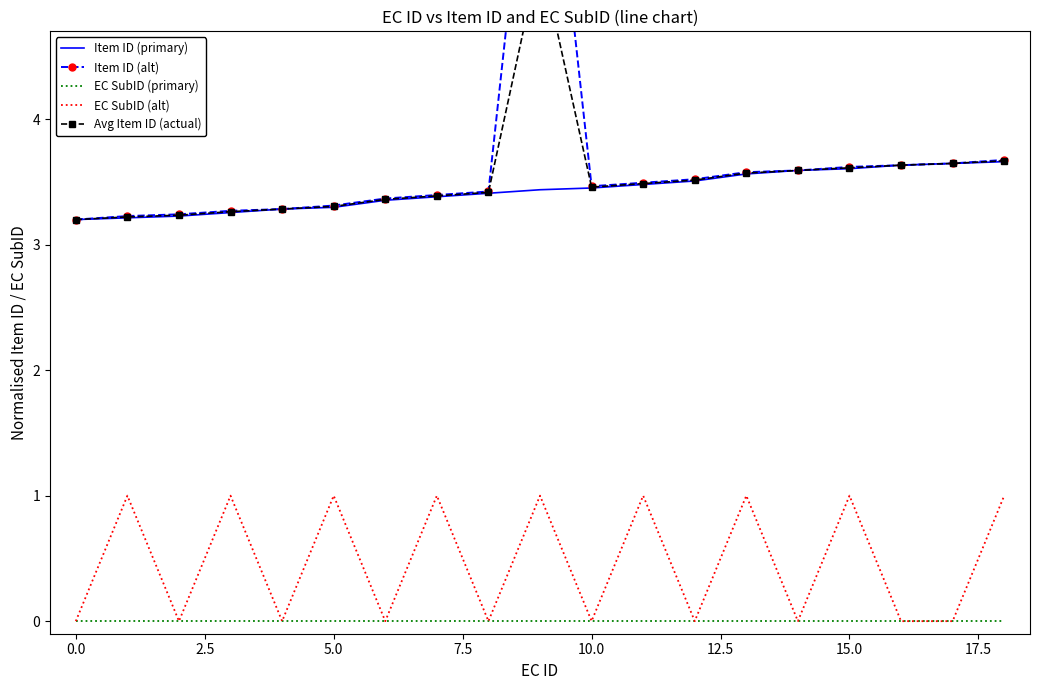

True or false: Item ID (primary) has a value of 3.2 at 0.0.

True